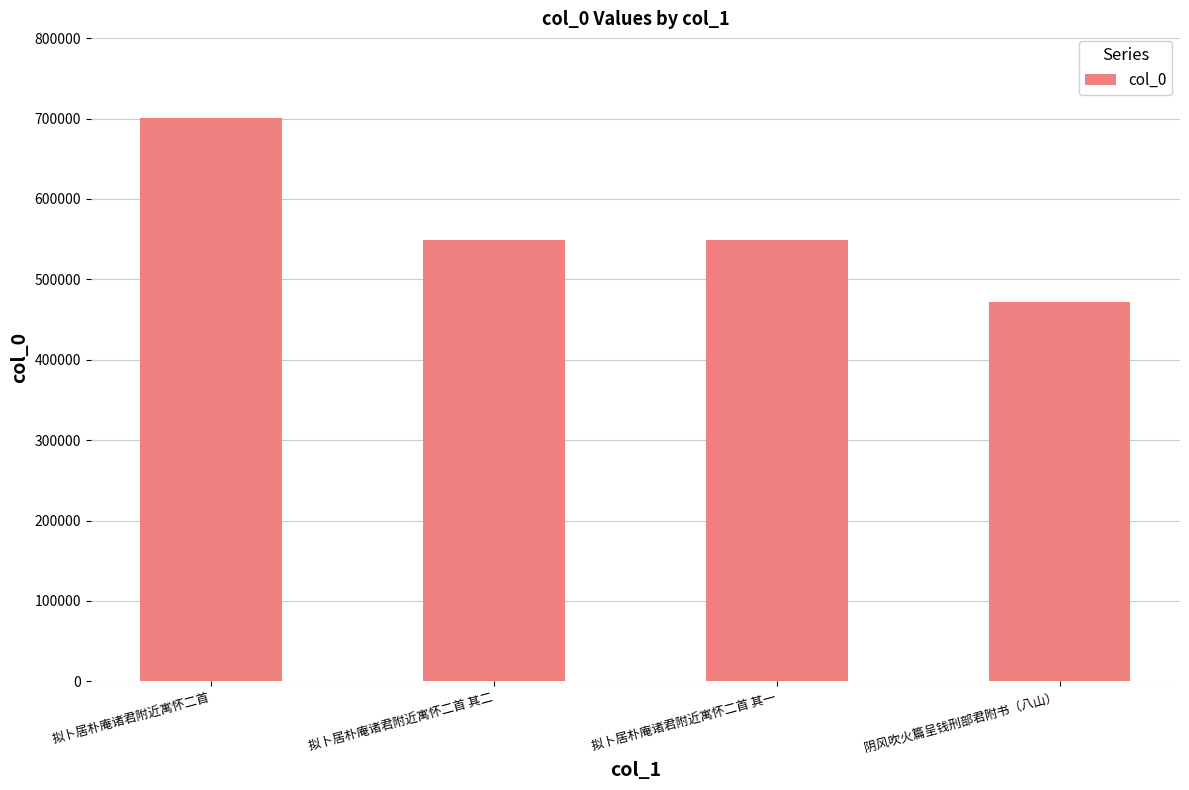

Which has a higher value, 拟卜居朴庵诸君附近寓怀二首 or 拟卜居朴庵诸君附近寓怀二首 其一?

拟卜居朴庵诸君附近寓怀二首